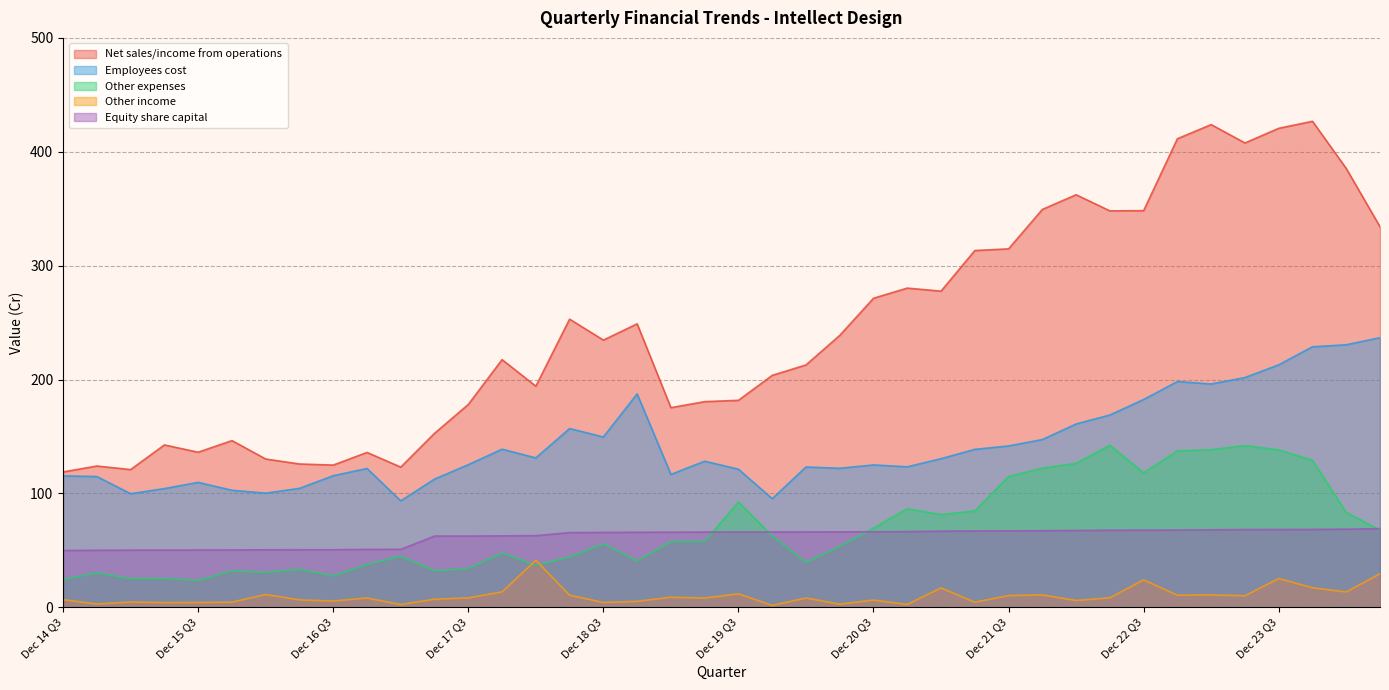

Where is Employees cost nearest to the value 165?

Sep 22 Q2